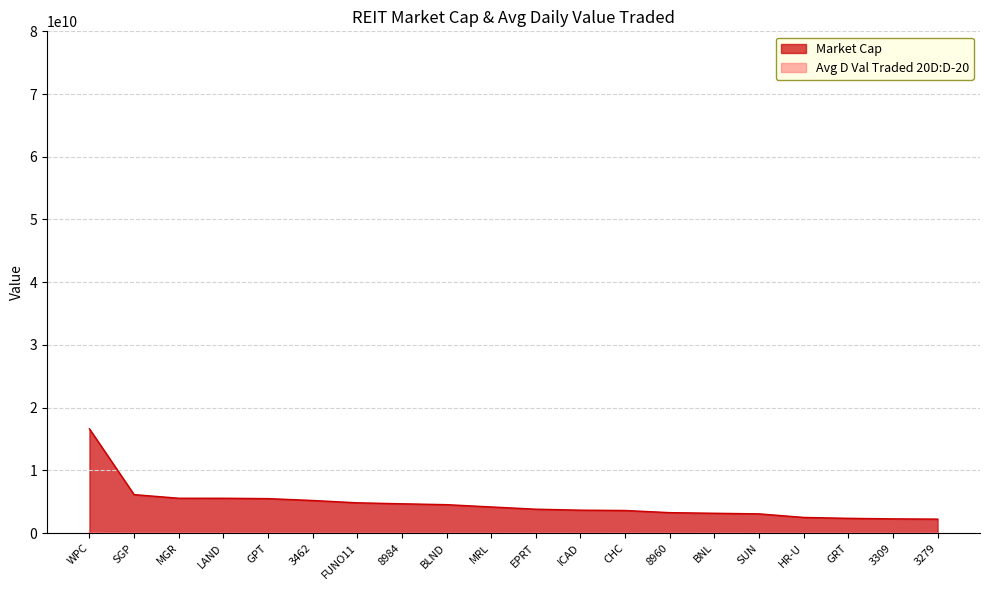

What is the minimum value for Avg D Val Traded 20D:D-20?

5596131